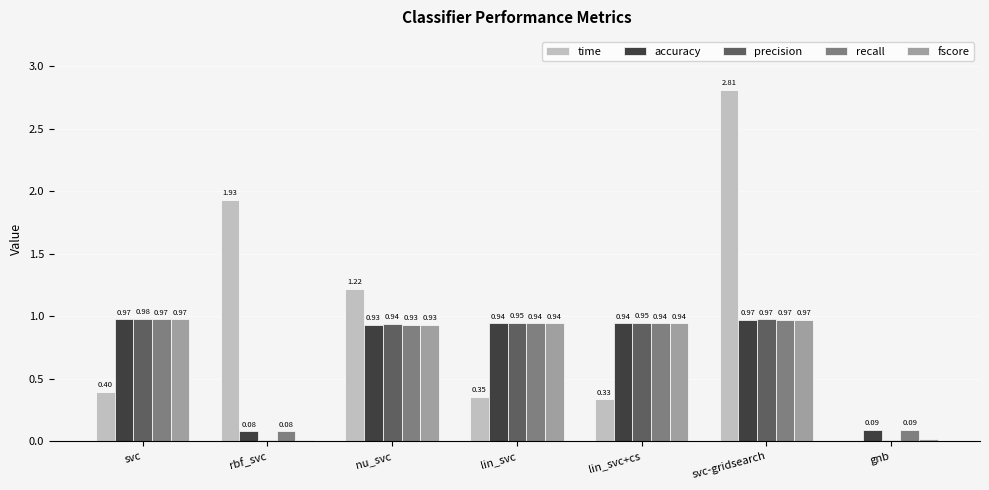

At which label does precision reach its peak?

svc